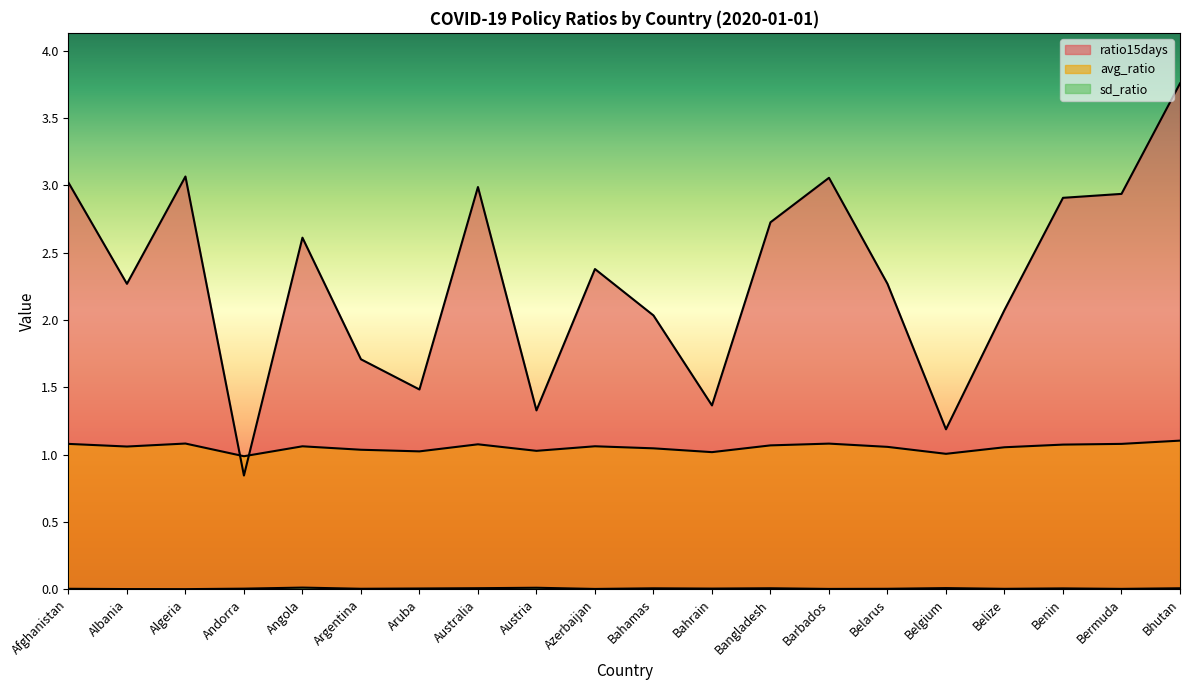

What is the label of the 7th point from the left?

Aruba